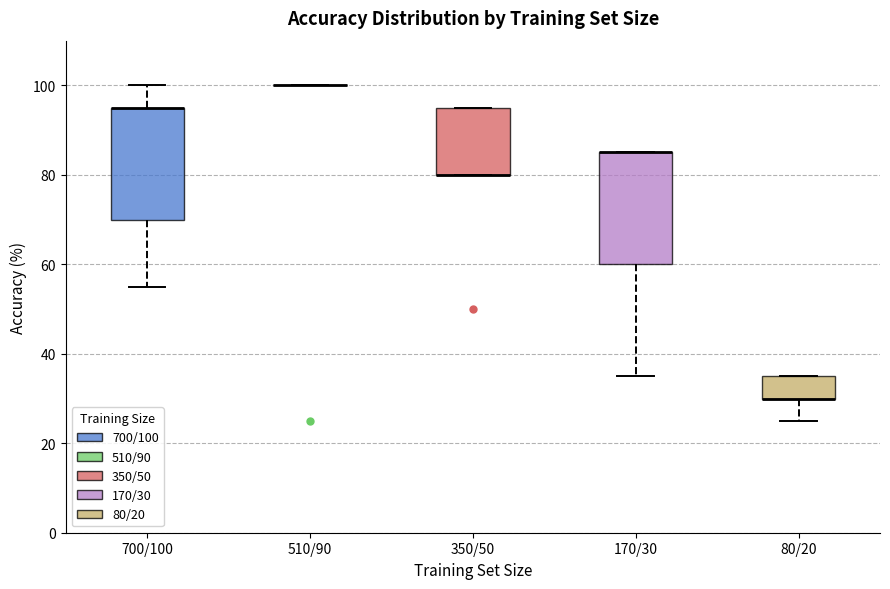

Where is the upper edge of the box for 350/50 on the y-axis? The values are not printed on the chart, so give them approximately, as read against the axis.

96